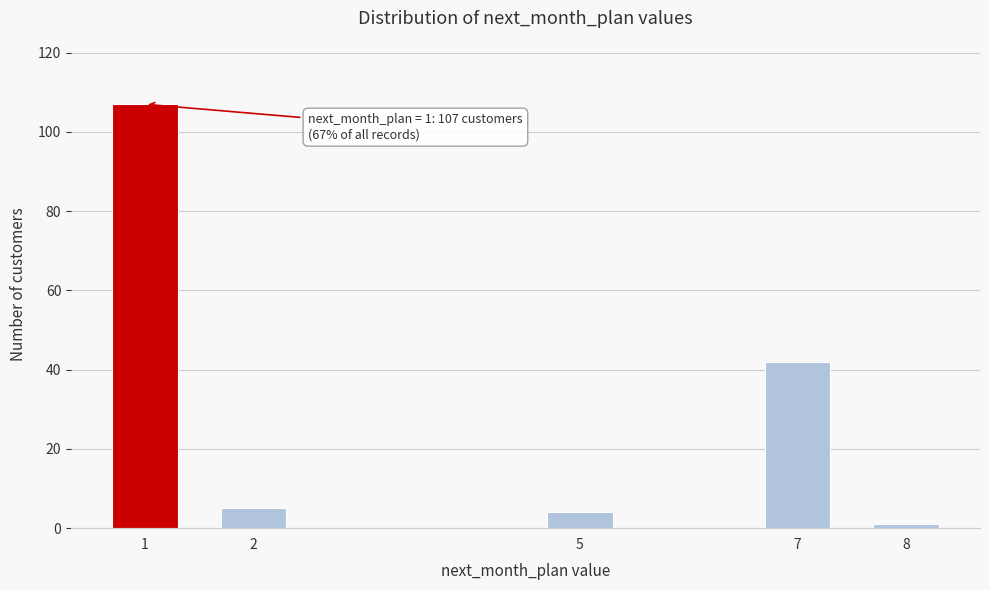

Reading left to right, what are all the values shown in this chart?

1=107	2=5	5=4	7=42	8=1